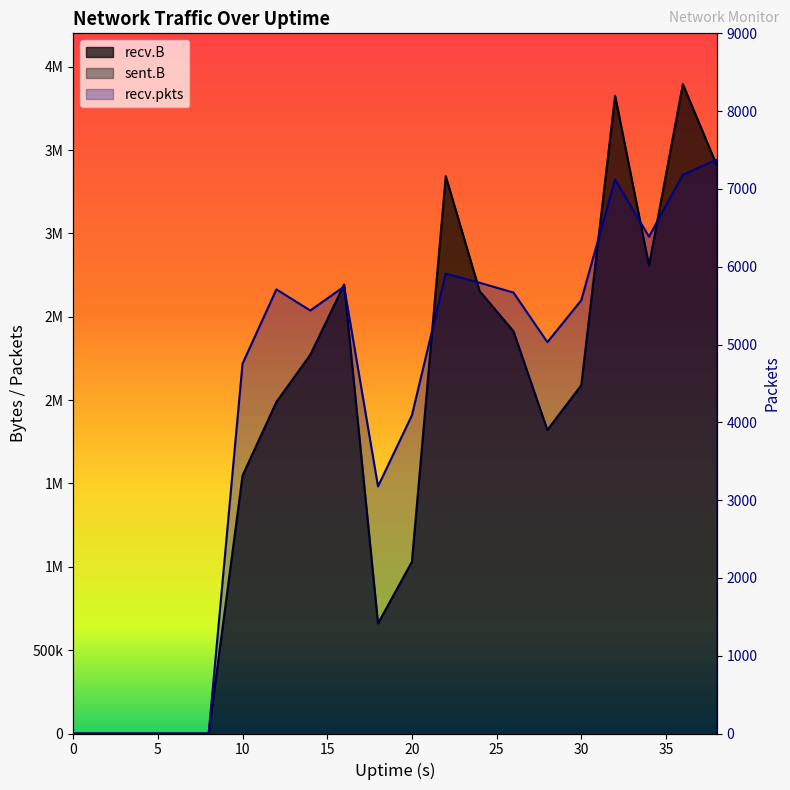

The recv.pkts series shows 9741 at 32. True or false?

False